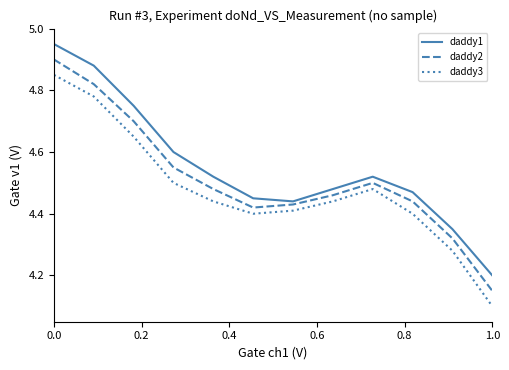

List the series in order of their peak value, lowest first.

daddy3, daddy2, daddy1